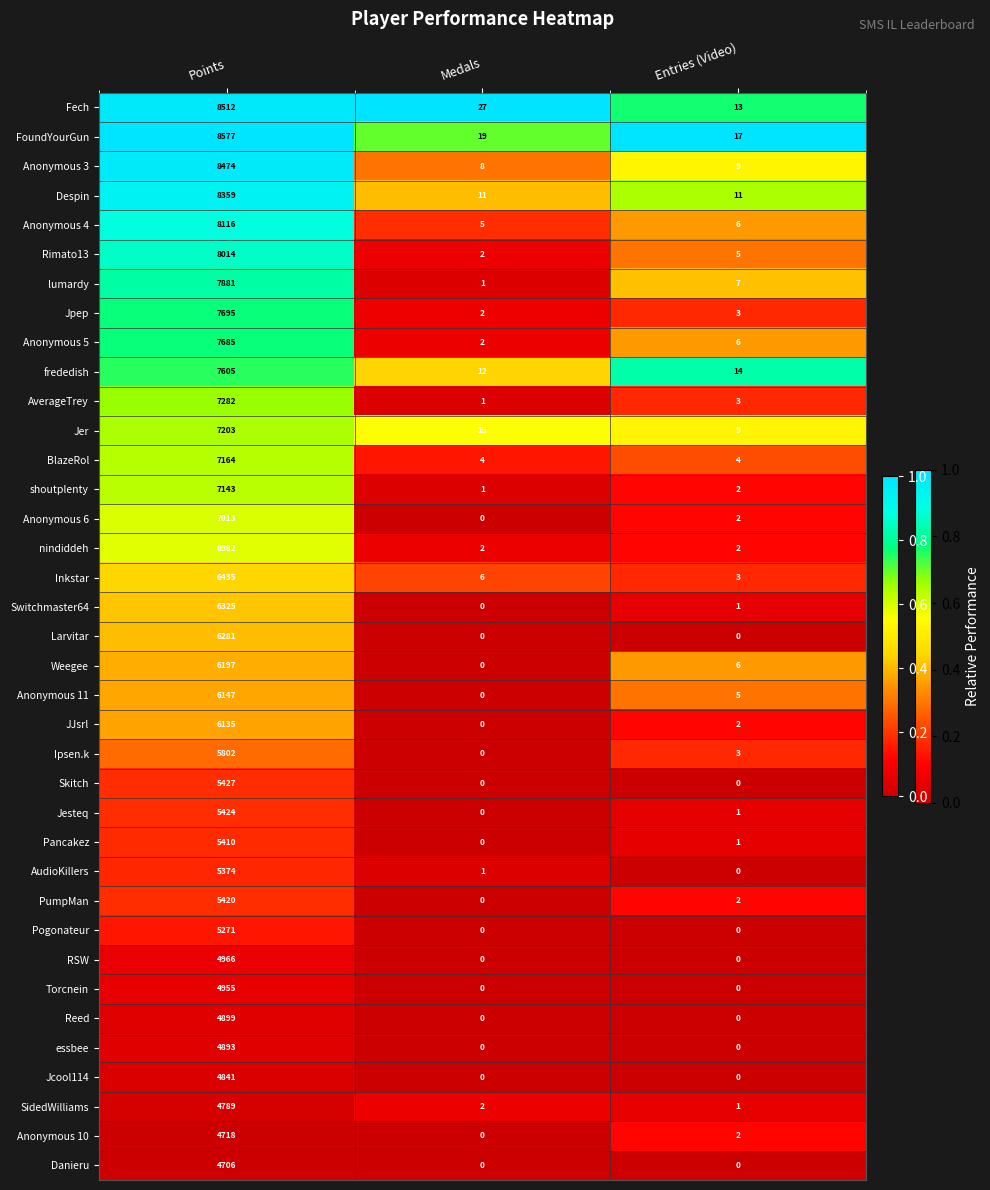

List the labels in order of Rimato13 value, smallest first.

Medals, Entries (Video), Points